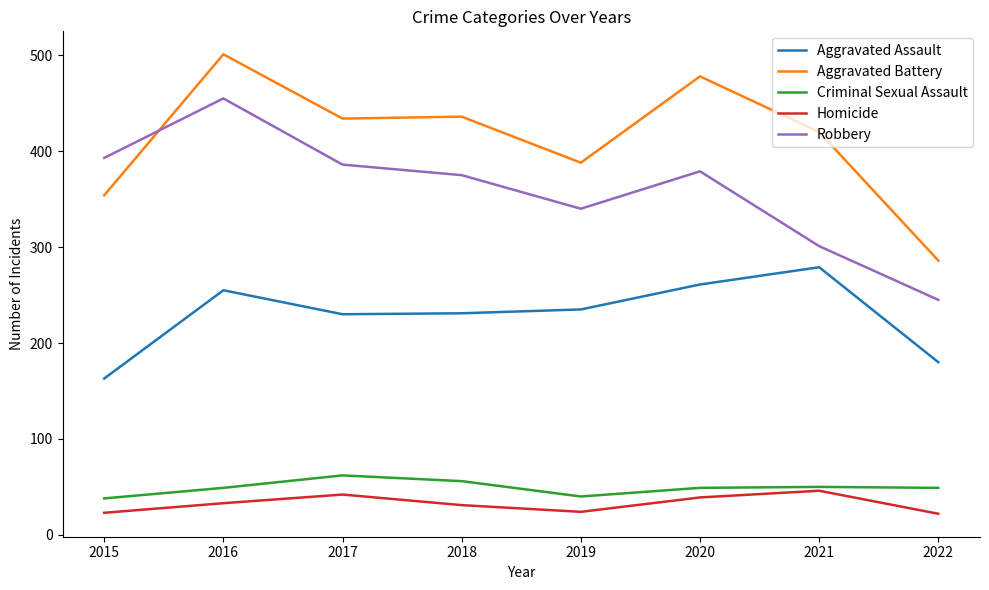

At which label does Aggravated Battery first exceed 434?

2016